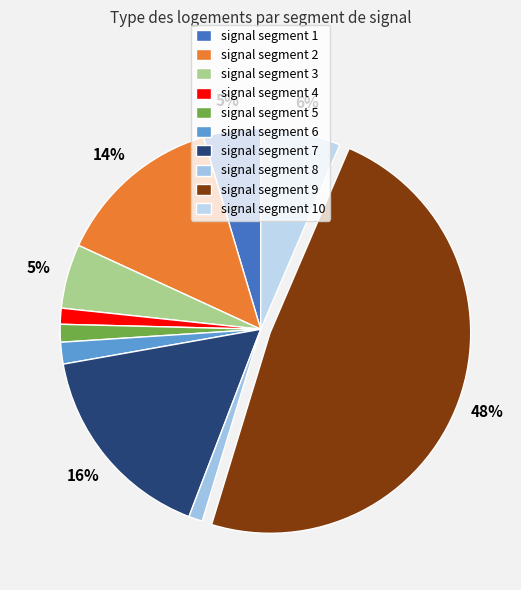

Rank the categories by value from highest to lowest.

signal segment 9, signal segment 7, signal segment 2, signal segment 10, signal segment 3, signal segment 1, signal segment 6, signal segment 5, signal segment 4, signal segment 8